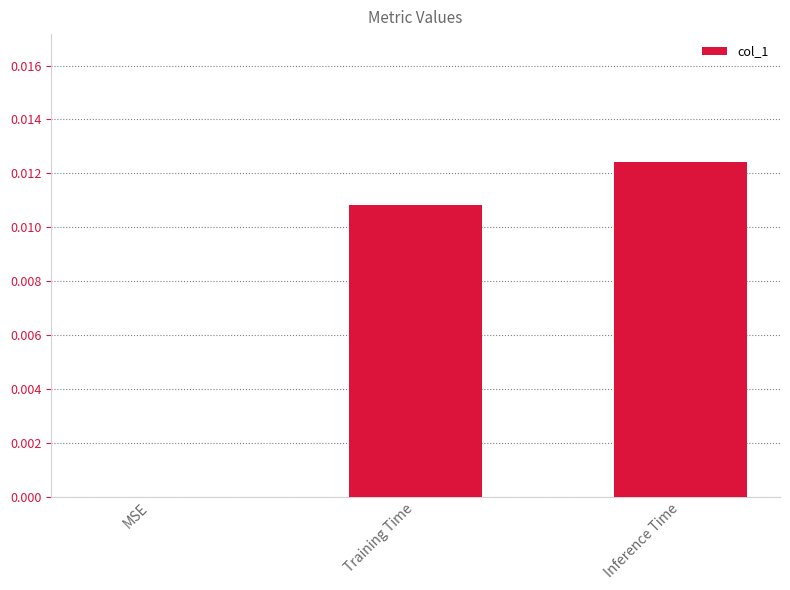

The chart shows a value of 0.0 at Training Time. True or false?

True